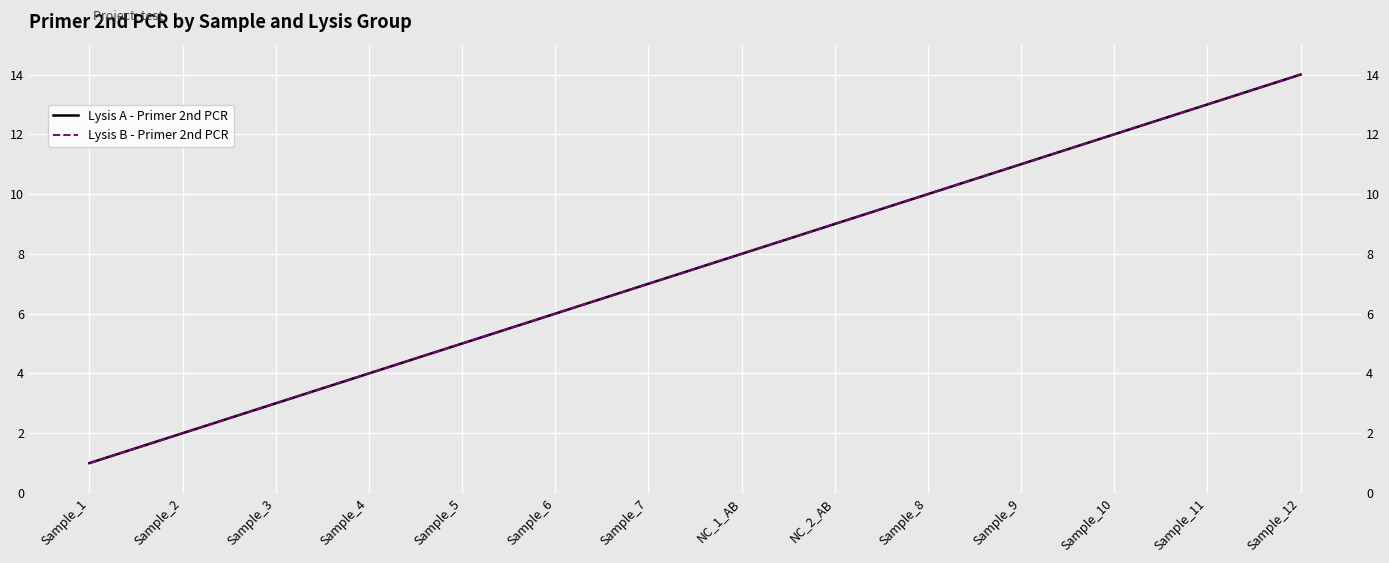

How many categories are shown in the chart?

14